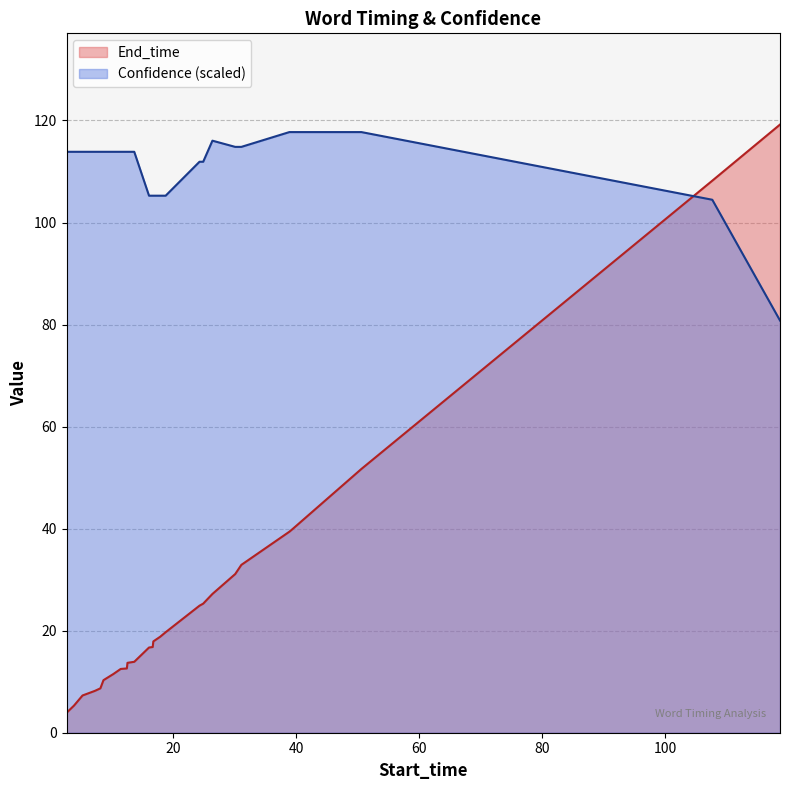

Reading left to right, list all the values displayed in this chart.

End_time: honey=3.9	water=5.3	Sprite=7.3	Mountain=8.2	Dew=8.7	milk=10.3	orange juice=11.5	apple=12.5	juice=12.6	kiwi=13.7	juice=13.9	almond=16.7	milk=16.8	oatmeal=17.9	way=18.8	milk=19.7	root=24.9	beer=25.3	IPA=27.2	alcohol=31.1	wine=32.9	hot=39.4	chocolate=39.9	liquid nitrogen=51.7	Connie=108.2	Fanta=119.2
Confidence: honey=113.9	water=113.9	Sprite=113.9	Mountain=113.9	Dew=113.9	milk=113.9	orange juice=113.9	apple=113.9	juice=113.9	kiwi=113.9	juice=113.9	almond=105.3	milk=105.3	oatmeal=105.3	way=105.3	milk=105.3	root=111.9	beer=111.9	IPA=116.0	alcohol=114.8	wine=114.8	hot=117.7	chocolate=117.7	liquid nitrogen=117.7	Connie=104.5	Fanta=80.8